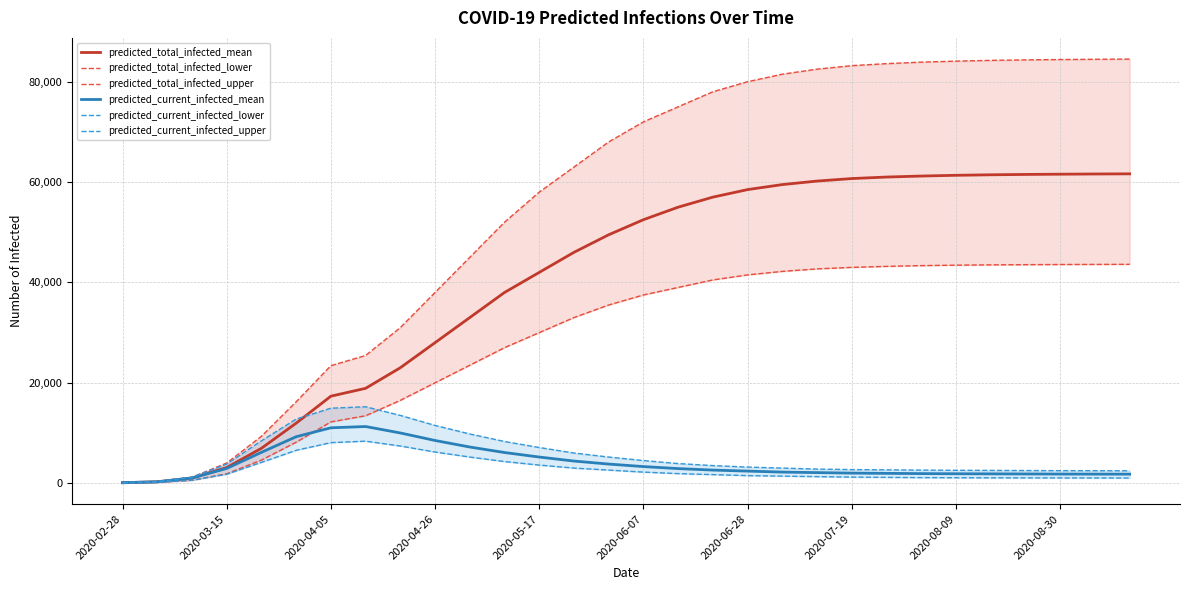

Reading left to right, what are all the values shown in this chart?

predicted_total_infected_mean: 89	268	1023	3107	6944	11951	17331	18895	23000	28000	33000	38000	42000	46000	49500	52500	55000	57000	58500	59500	60200	60700	61000	61200	61350	61450	61520	61570	61610	61640
predicted_total_infected_lower: 50	150	579	1876	4590	8157	12203	13428	16500	20000	23500	27000	30000	33000	35500	37500	39000	40500	41500	42200	42700	43000	43200	43350	43440	43500	43540	43570	43590	43607
predicted_total_infected_upper: 100	300	1180	4005	9336	16206	23412	25440	31000	38000	45000	52000	58000	63000	68000	72000	75000	78000	80000	81500	82500	83200	83600	83900	84100	84250	84350	84420	84470	84510
predicted_current_infected_mean: 89	268	1023	2928	6140	9251	11030	11283	10000	8500	7200	6100	5200	4400	3800	3300	2900	2600	2400	2200	2100	2000	1950	1900	1870	1850	1830	1810	1800	1790
predicted_current_infected_lower: 50	150	579	1776	4140	6544	8072	8364	7400	6200	5200	4300	3600	3000	2600	2200	1900	1700	1500	1400	1300	1200	1150	1100	1080	1060	1050	1040	1030	1020
predicted_current_infected_upper: 100	300	1180	3805	8436	12767	14934	15226	13500	11500	9800	8300	7100	6000	5200	4500	3900	3500	3200	3000	2800	2700	2650	2600	2560	2540	2510	2490	2480	2460